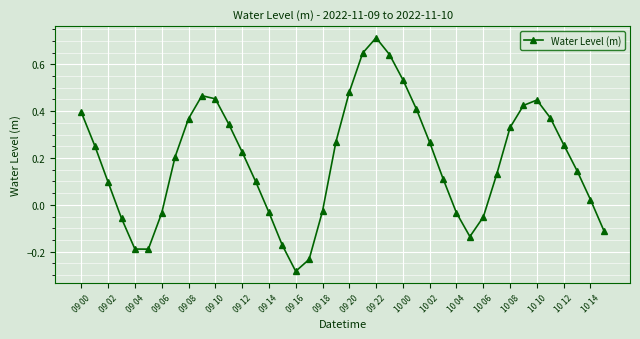

True or false: there are more than 0 points higher than both neighbors.

True